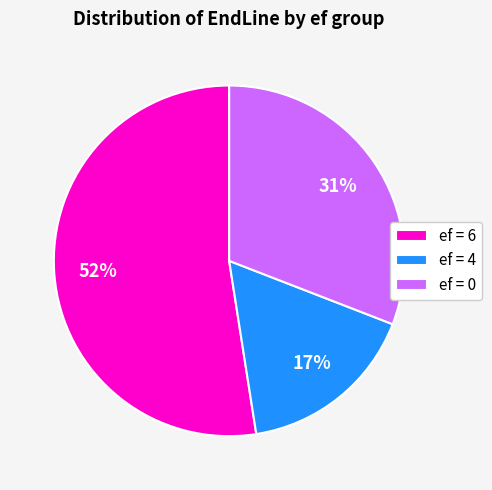

Does any single category account for the majority?

Yes